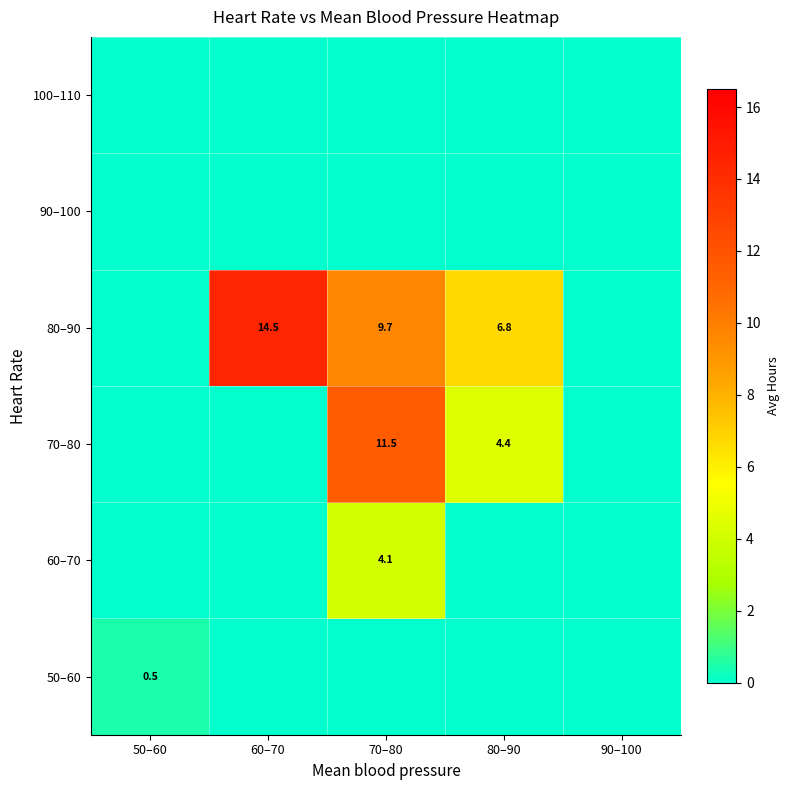

The value of 80–90 at 60–70 is 14.5. True or false?

True